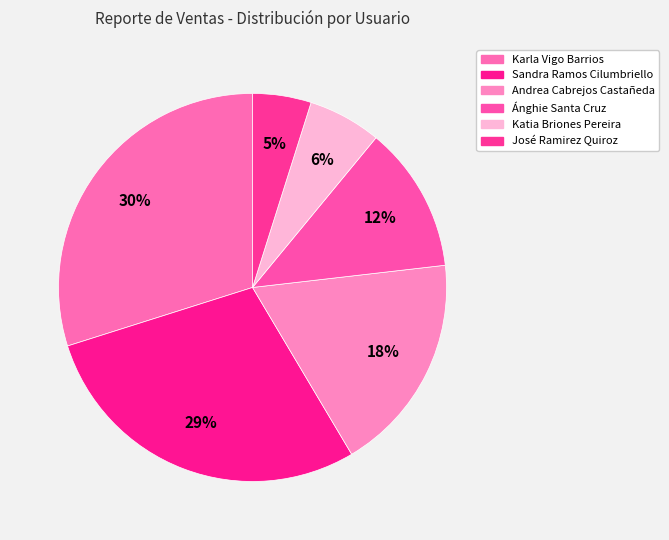

How many slices are in this pie chart?

6